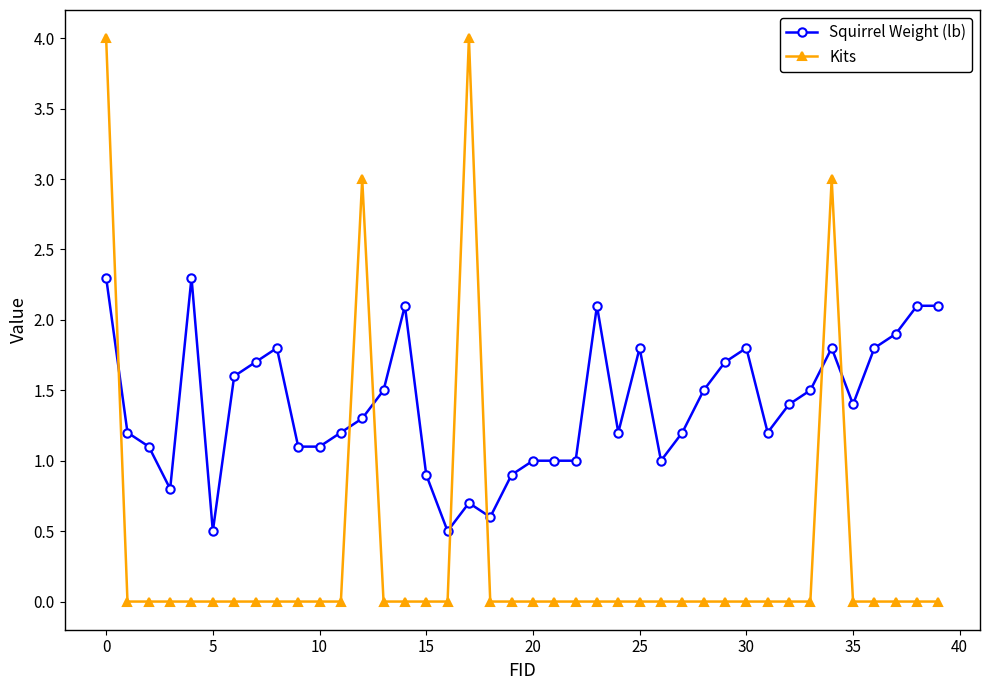

What is the highest value of the Squirrel Weight (lb) series?

2.3